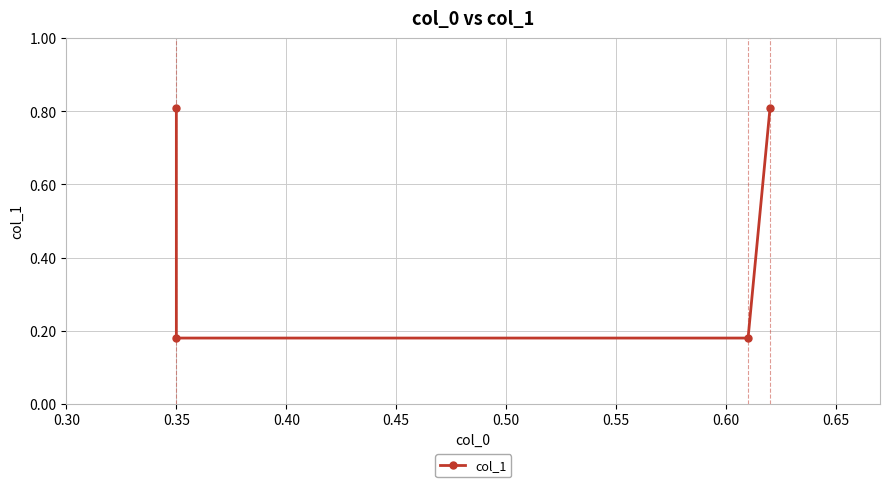

How many data points does each series have?

4